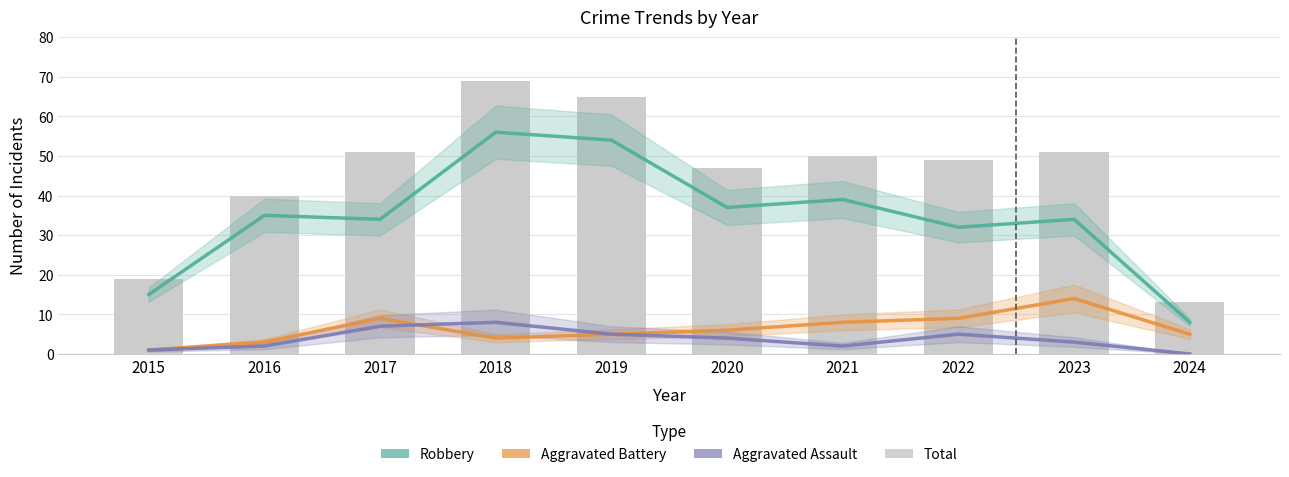

At how many categories does at least one series exceed 51?

2